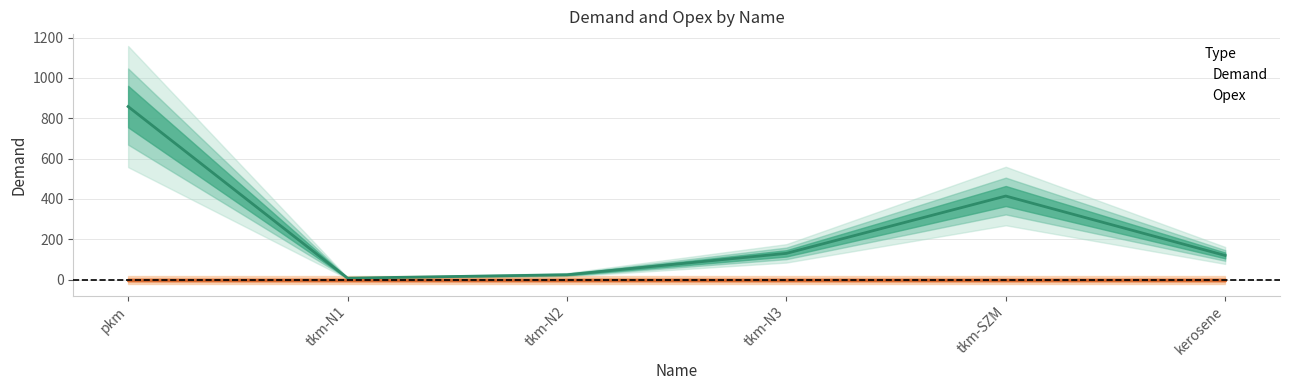

What is the sum of all values?

1554.5